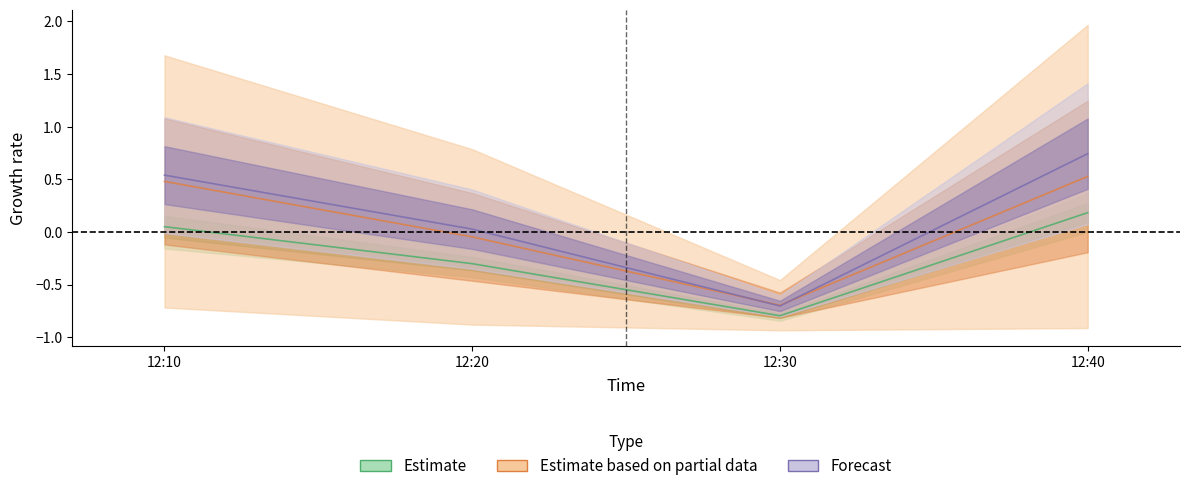

Where is the first local minimum for J4?

12:30